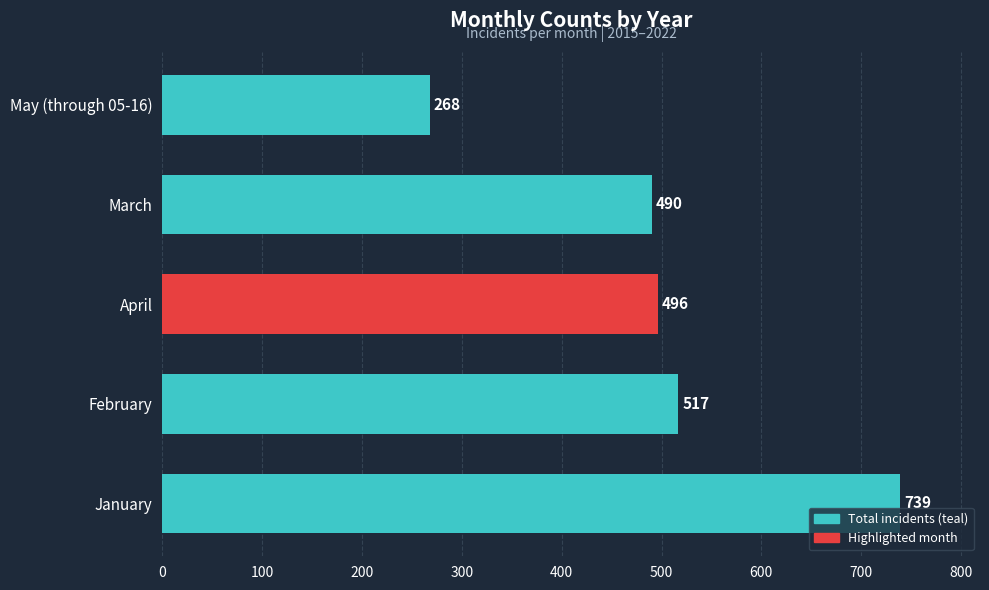

What is the smallest value displayed?

268